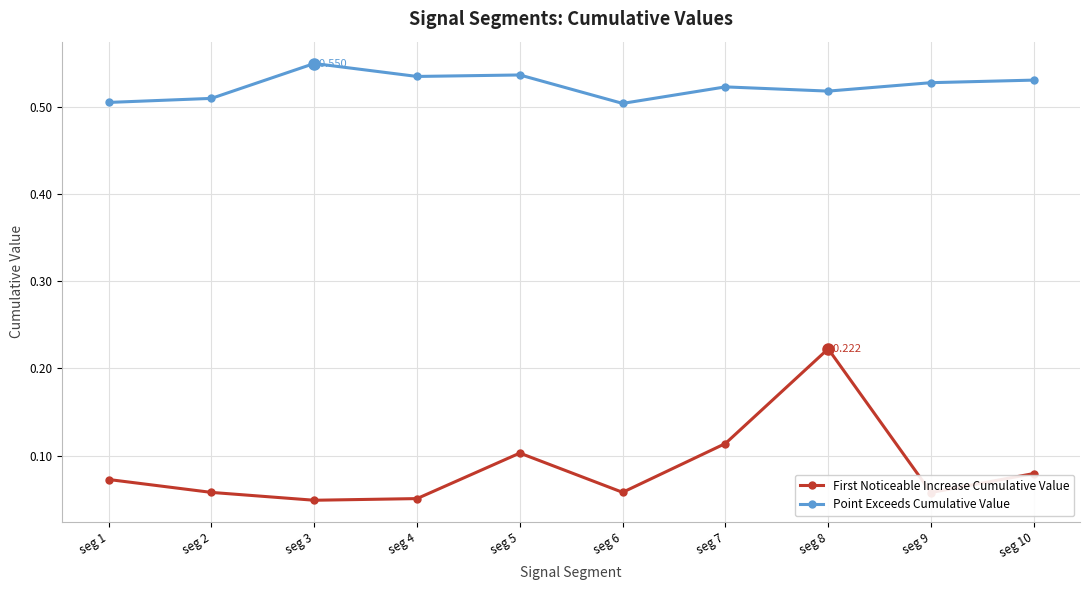

Between seg 3 and seg 6, which series saw the biggest shift?

Point Exceeds Cumulative Value